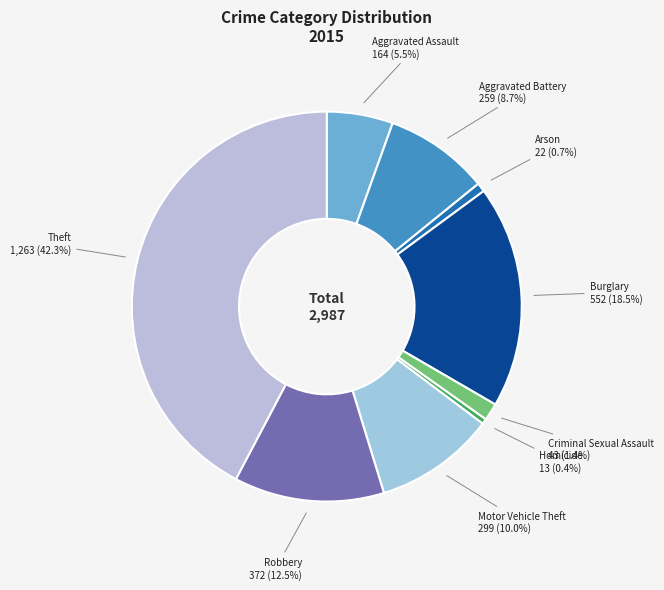

How many segments does this pie chart have?

9